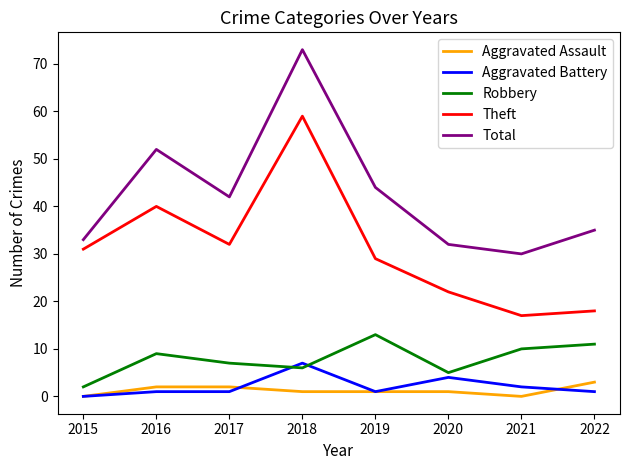

In Total, how many points are lower than both neighbors (excluding endpoints)?

2